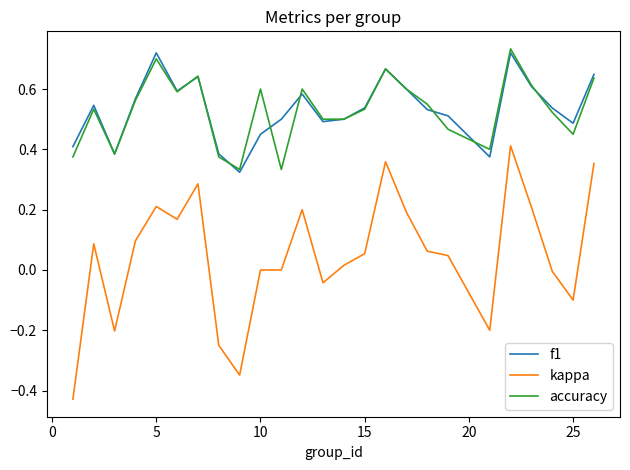

True or false: accuracy and kappa cross at least once.

False